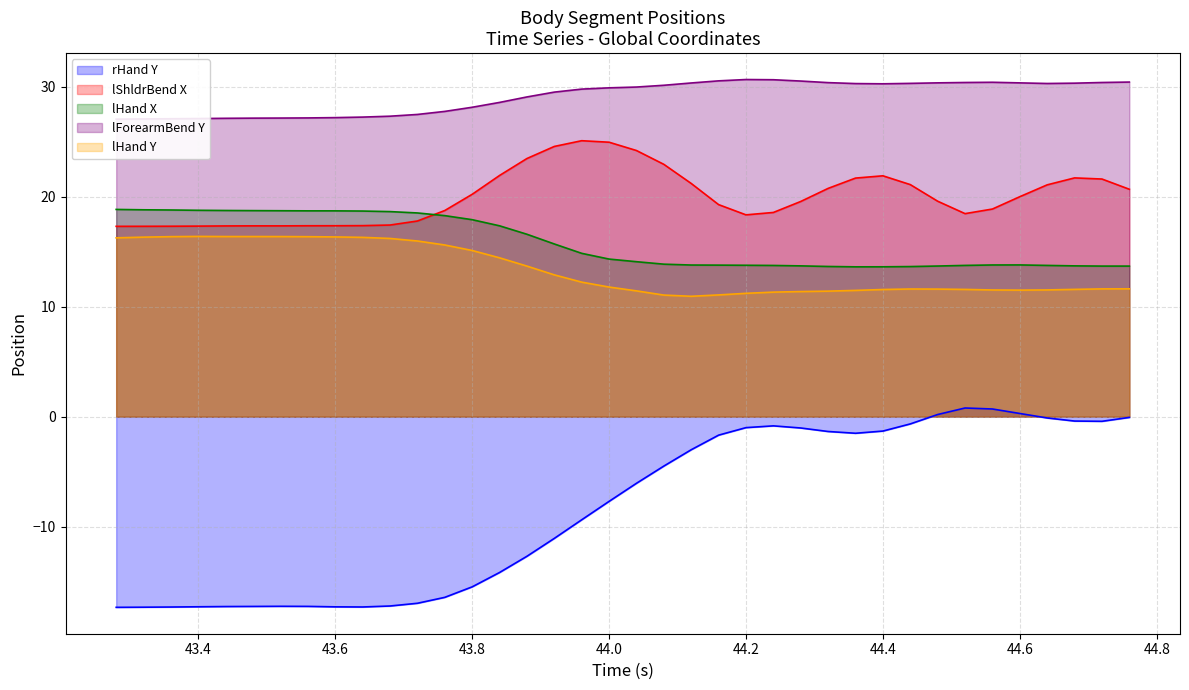

What is the maximum value for lHand X?

18.8